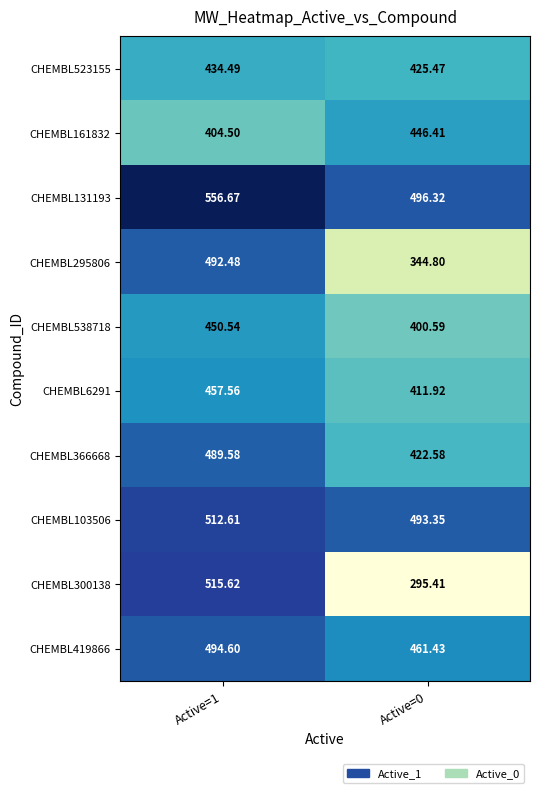

Which series changed the most between Active=1 and Active=0?

CHEMBL300138